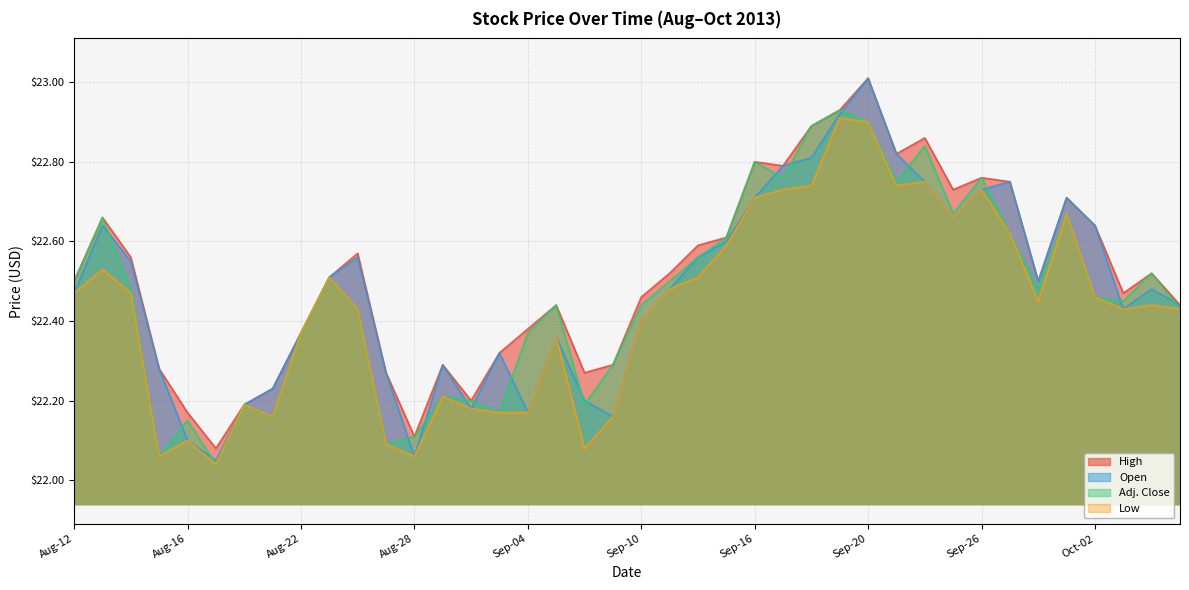

Which series has the largest total across all categories?

High